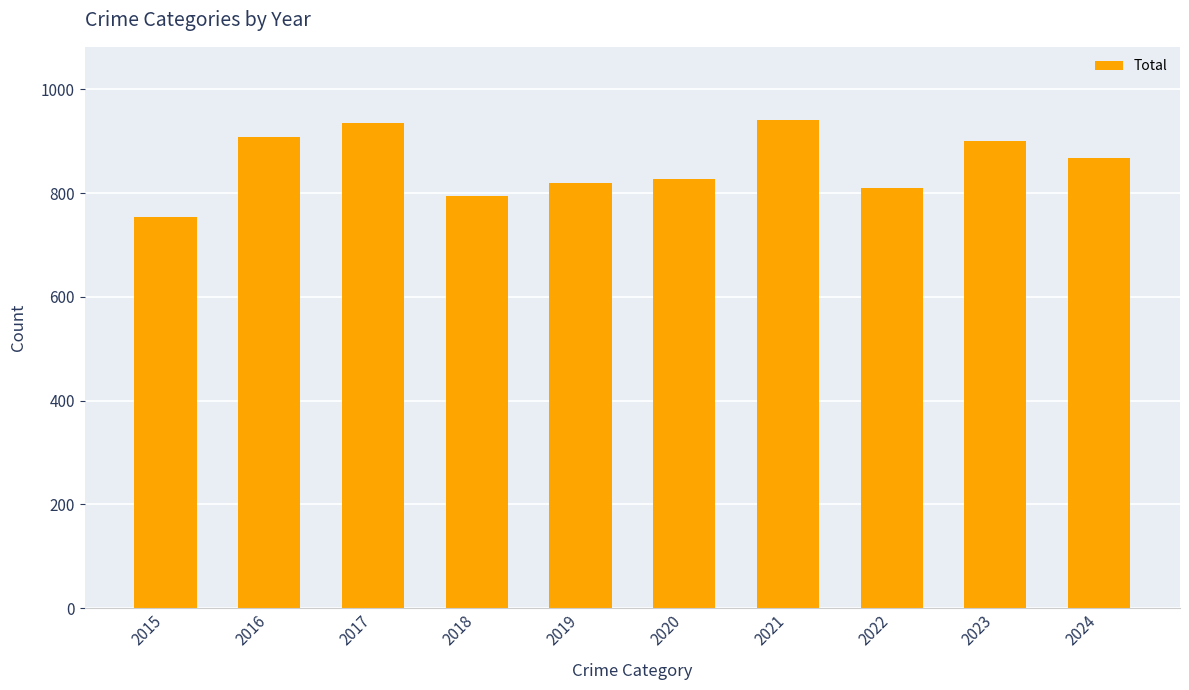

True or false: the data shows 901 at 2023.

True